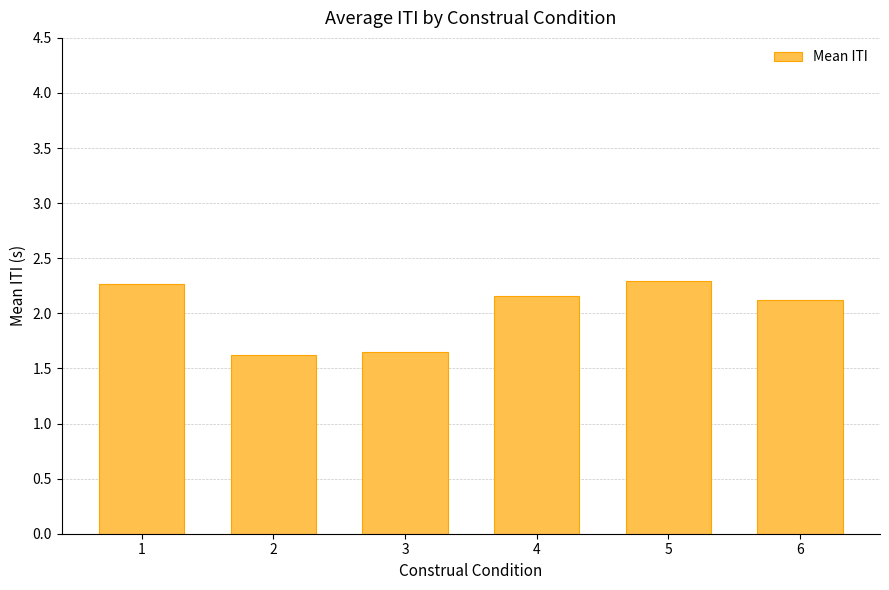

Is it true that the value at 3 is 1.6?

True